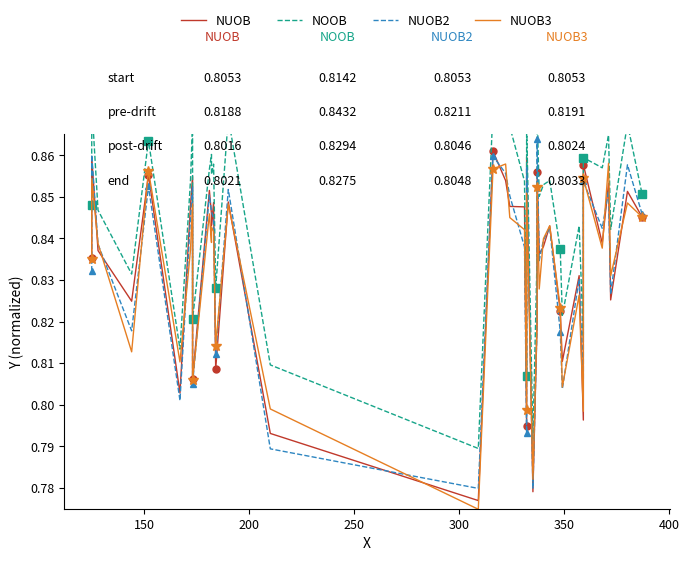

List the series in order of their peak value, highest first.

NOOB, NUOB2, NUOB, NUOB3